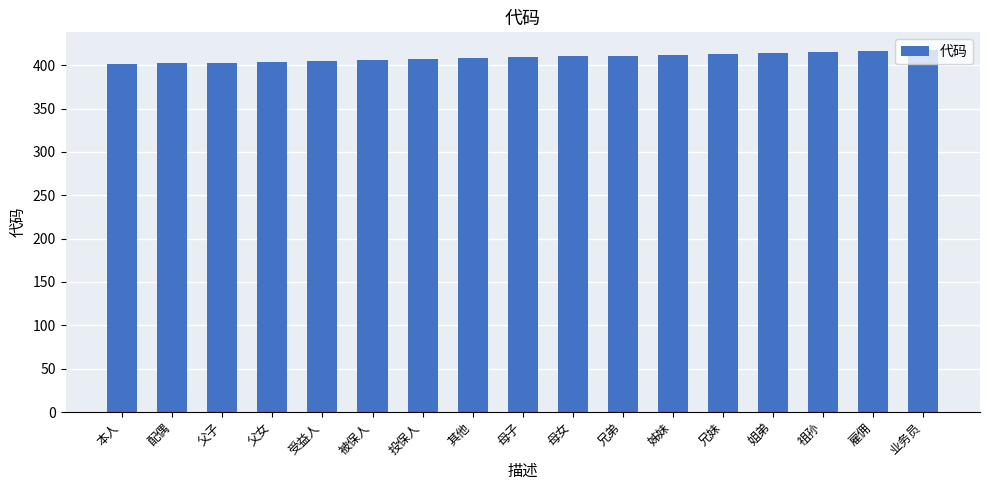

True or false: the data shows 616 at 母子.

False